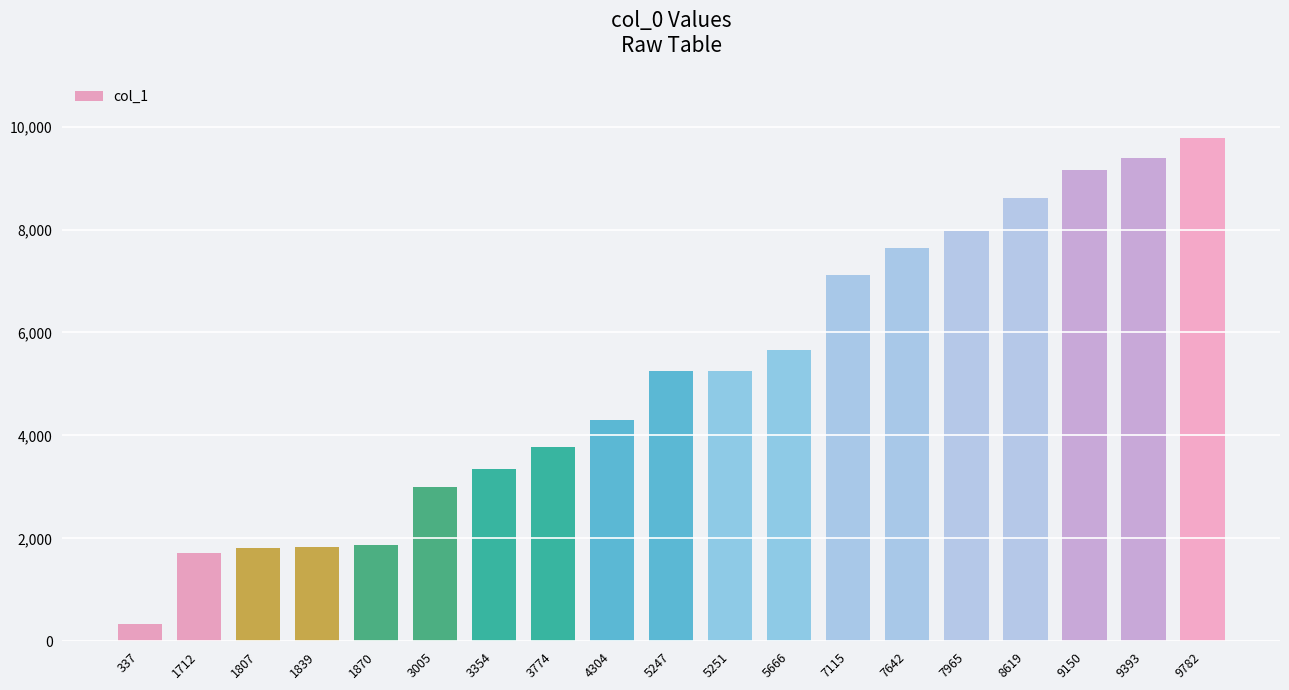

What is the difference between the second highest and second lowest values?

7681